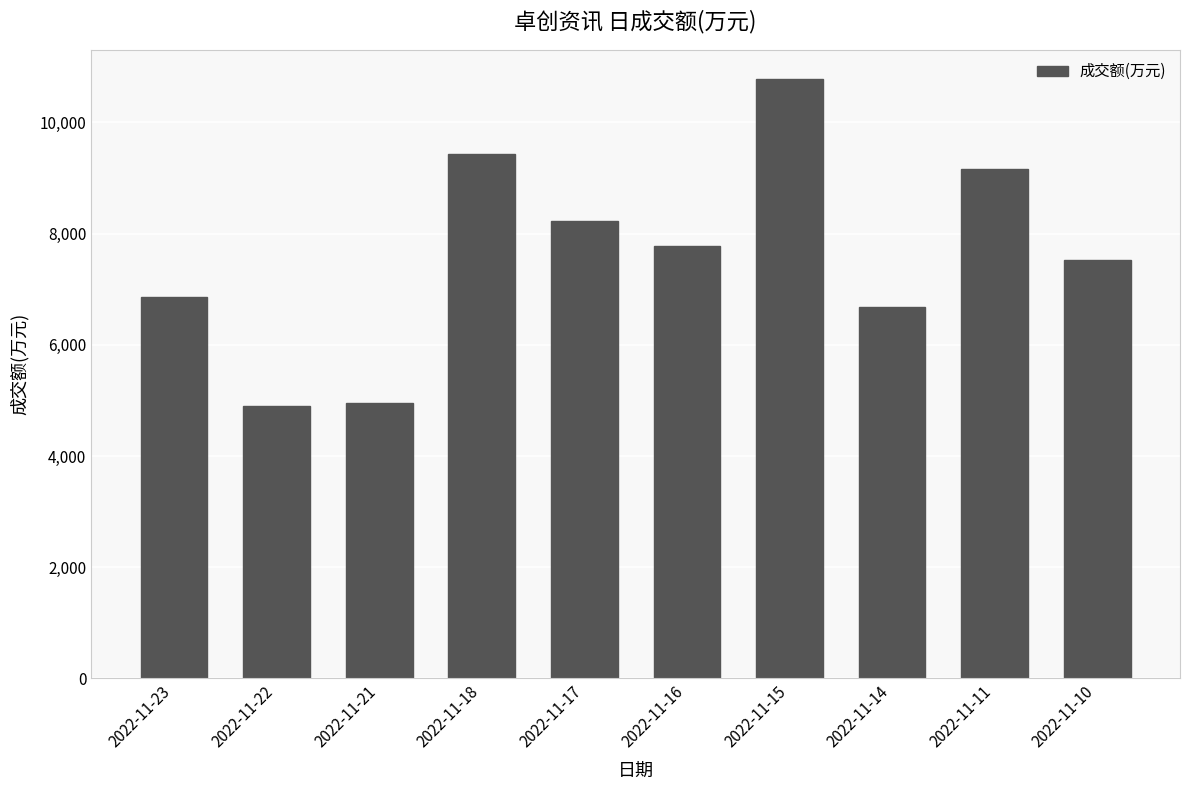

What is the value of the 8th bar from the left?

6687